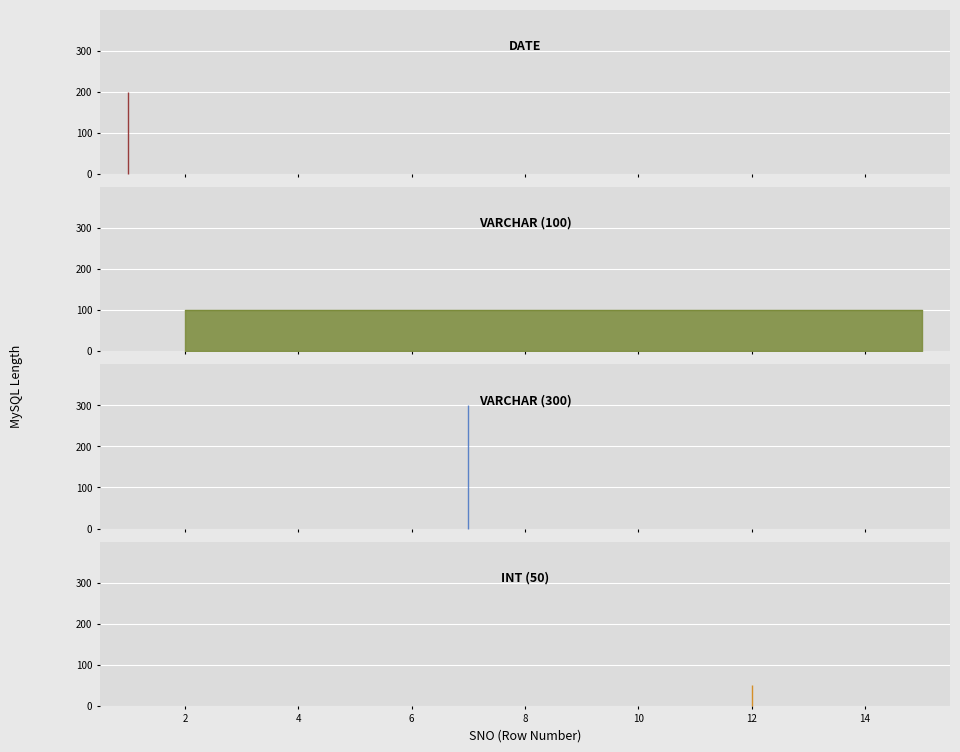

Approximately how many times larger is the value at 5 compared to 2?

1.0